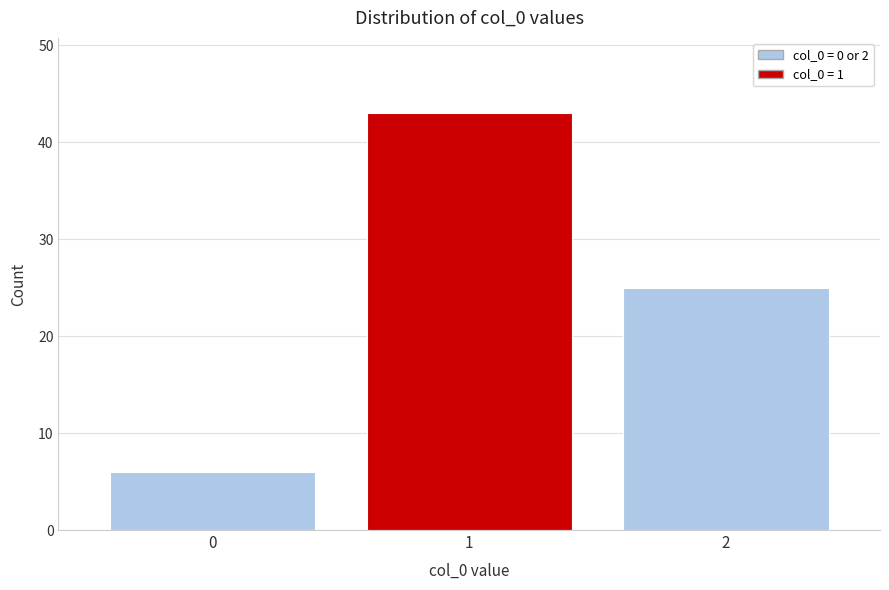

Reading left to right, extract all data points from this chart.

0=6	1=43	2=25